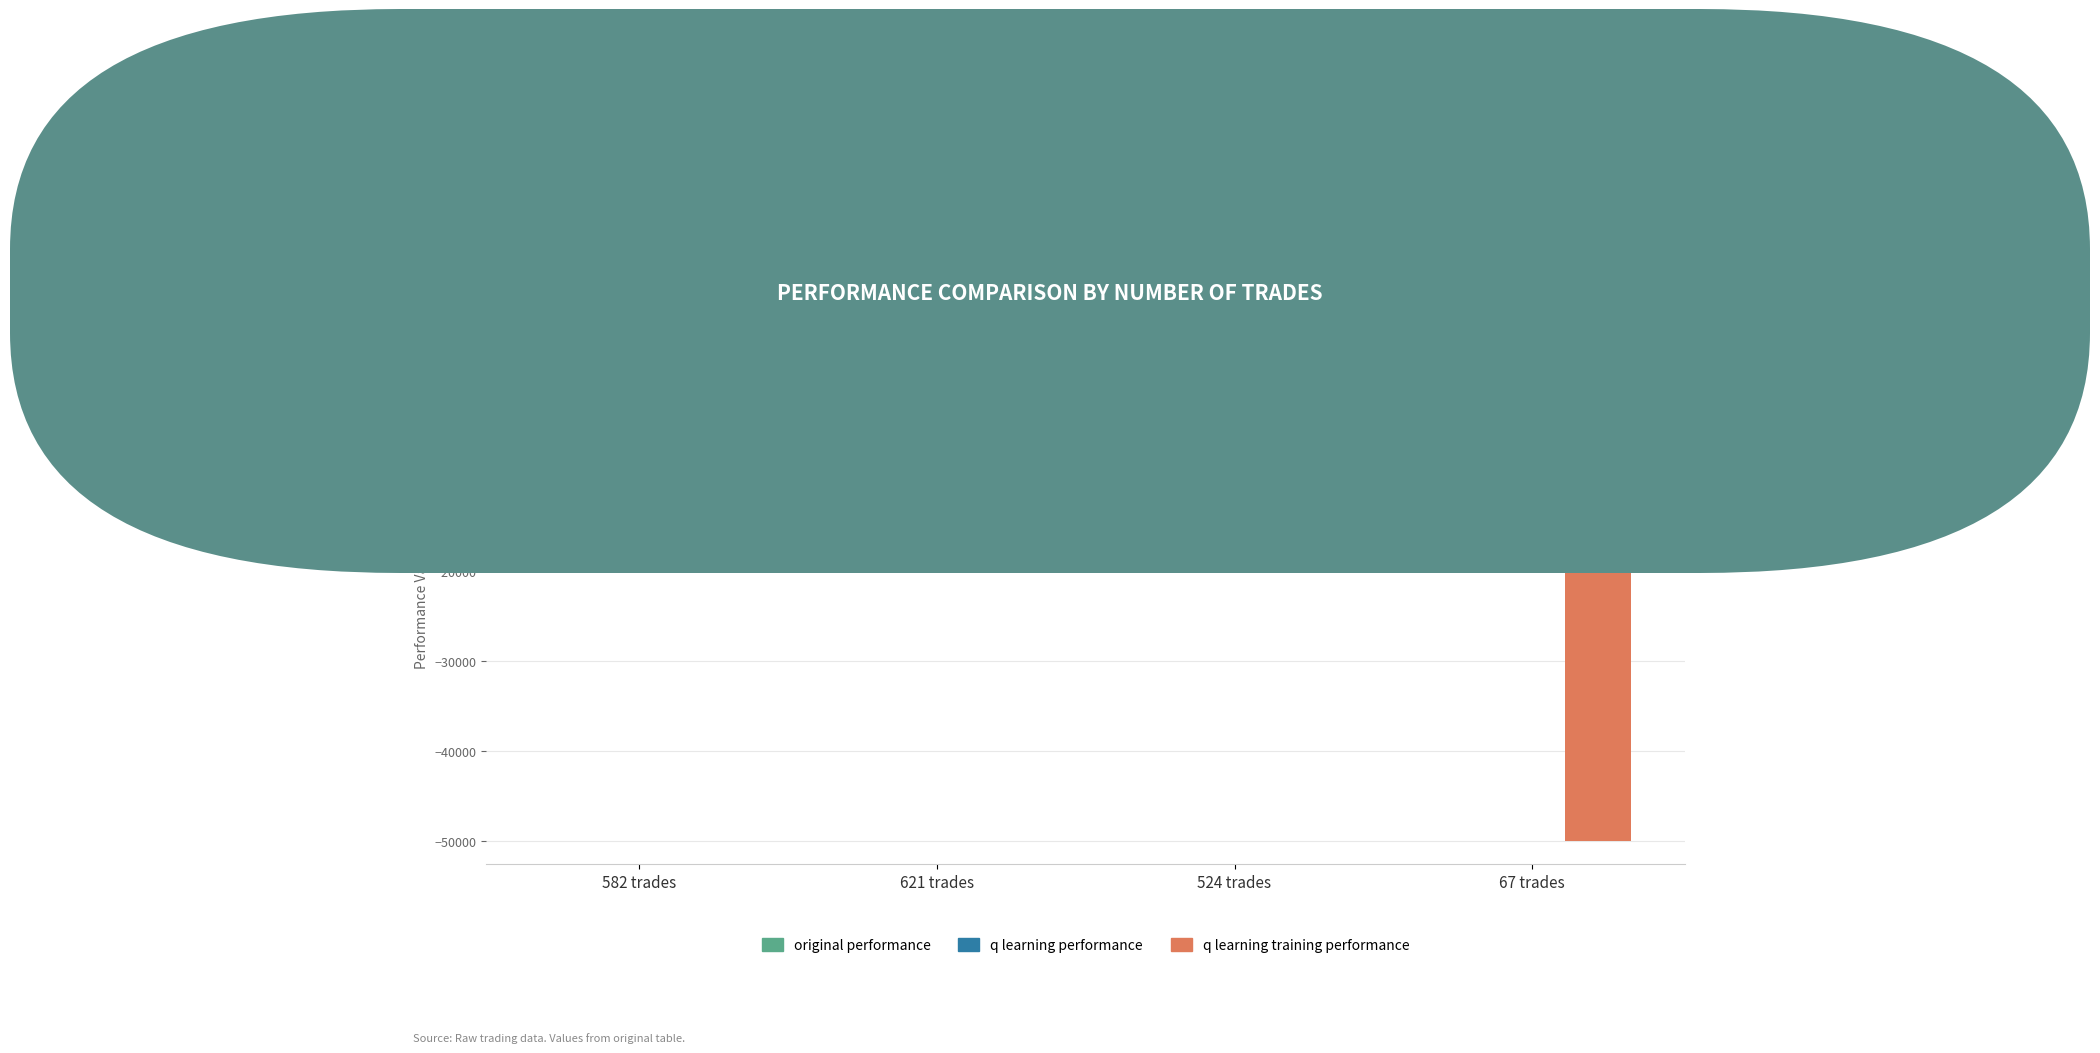

What is the sum of all original performance values?

47.5